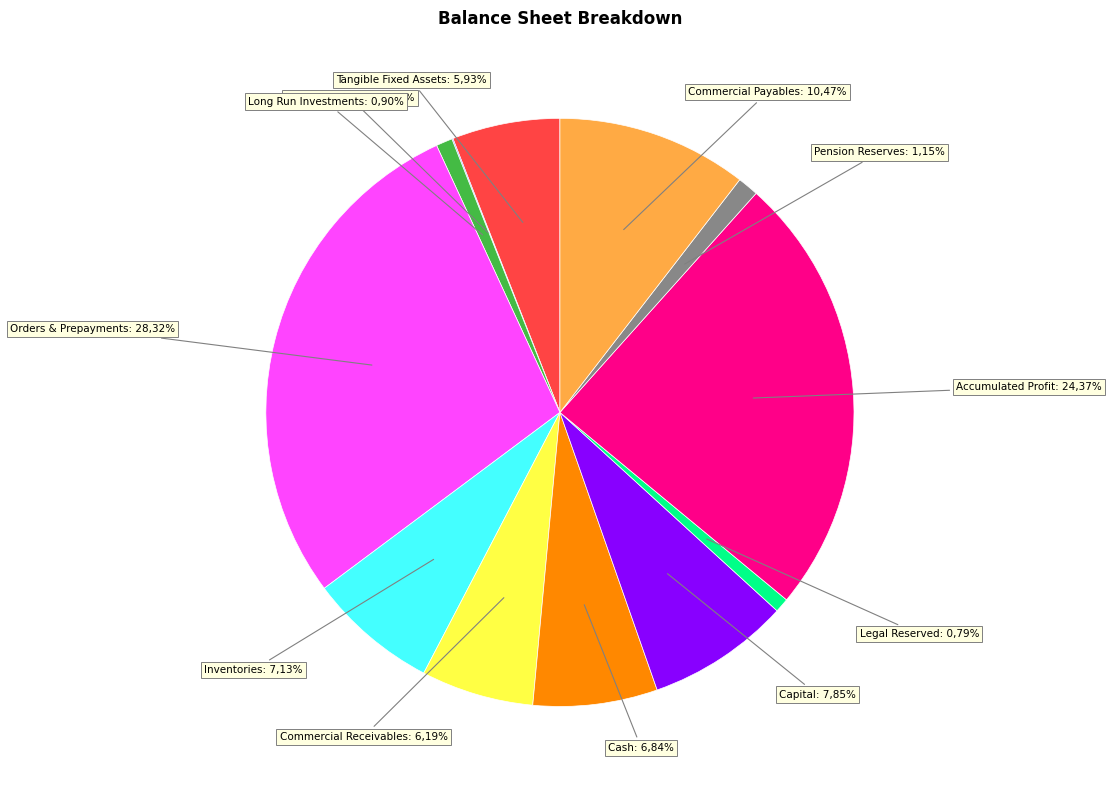

To the nearest percent, what is the combined percentage of commercial_and_other_receivables and tangible_fixed_assets?

12%